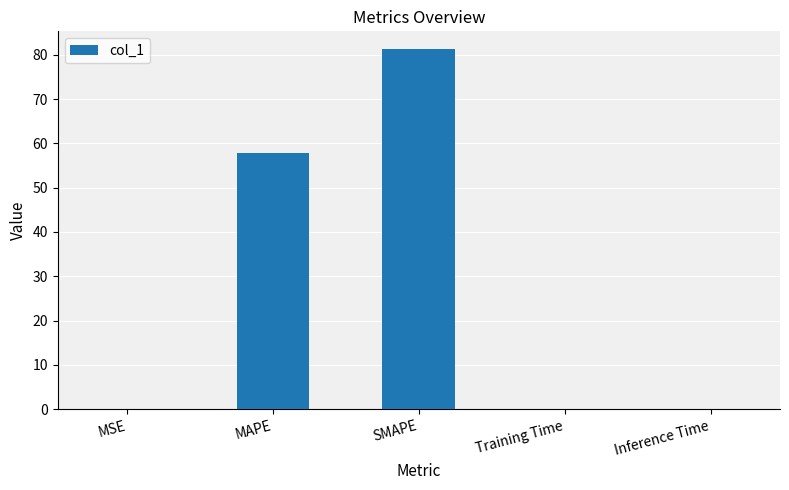

Is it true that the value at Inference Time is 0.0?

True